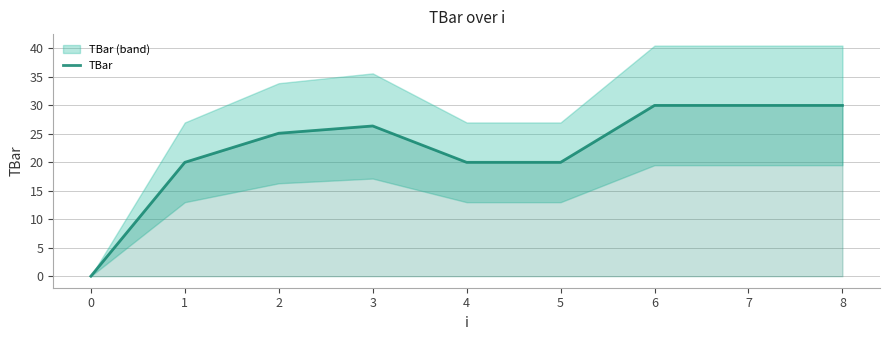

The chart shows a value of -10.9 at 0. True or false?

False